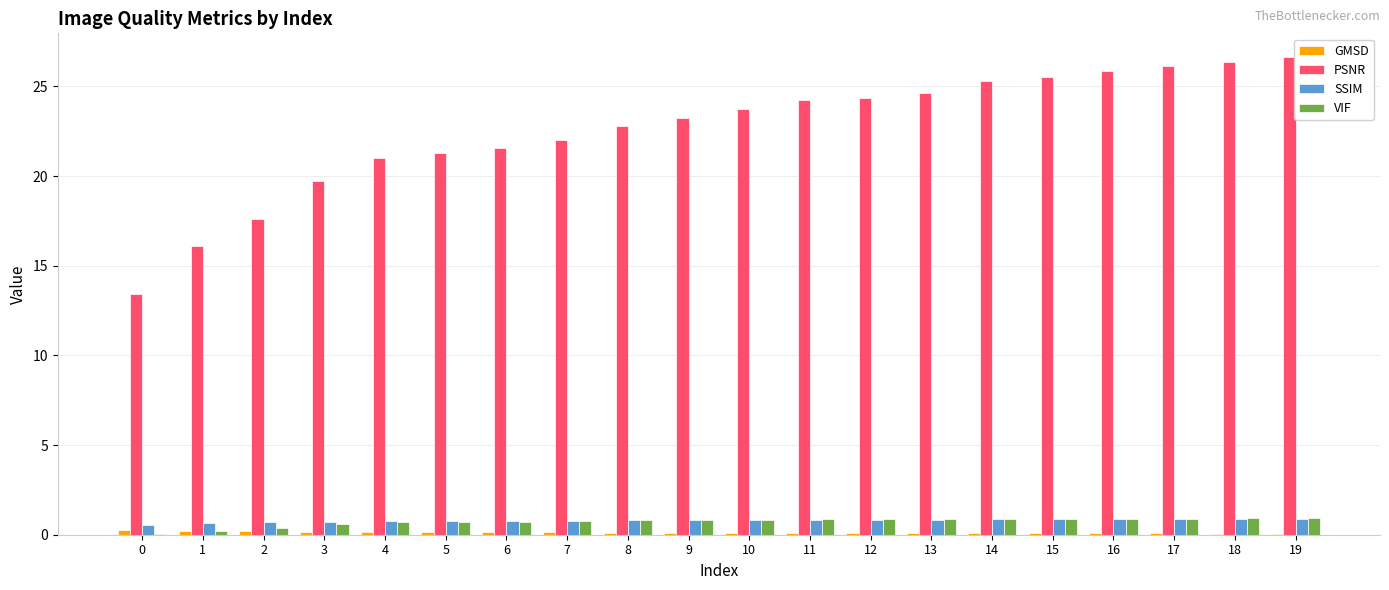

The SSIM series shows 0.6 at 0. True or false?

True